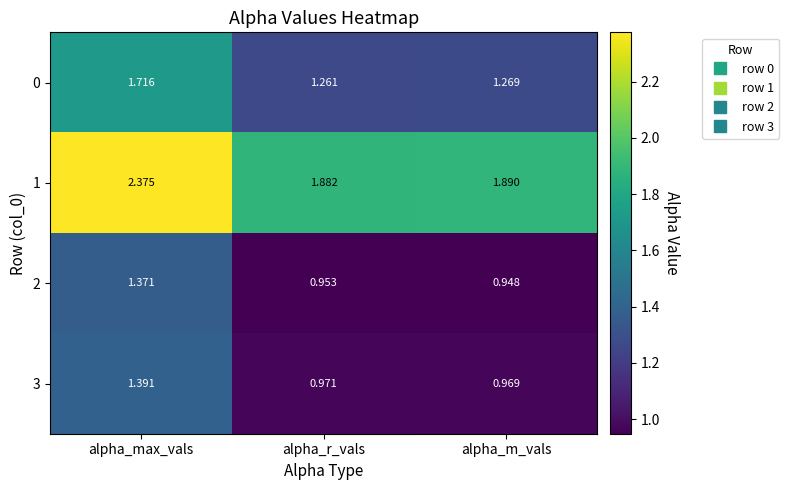

Where is 1 nearest to the value 2?

alpha_m_vals